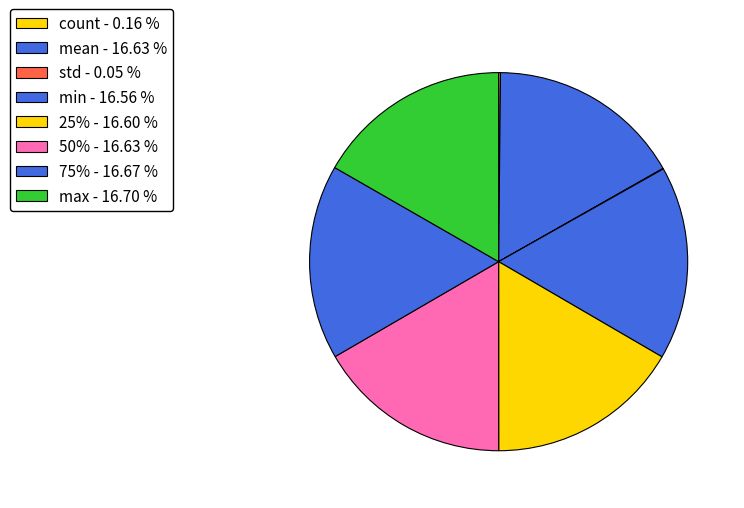

Rank the categories by value from lowest to highest.

std, count, min, 25%, mean, 50%, 75%, max